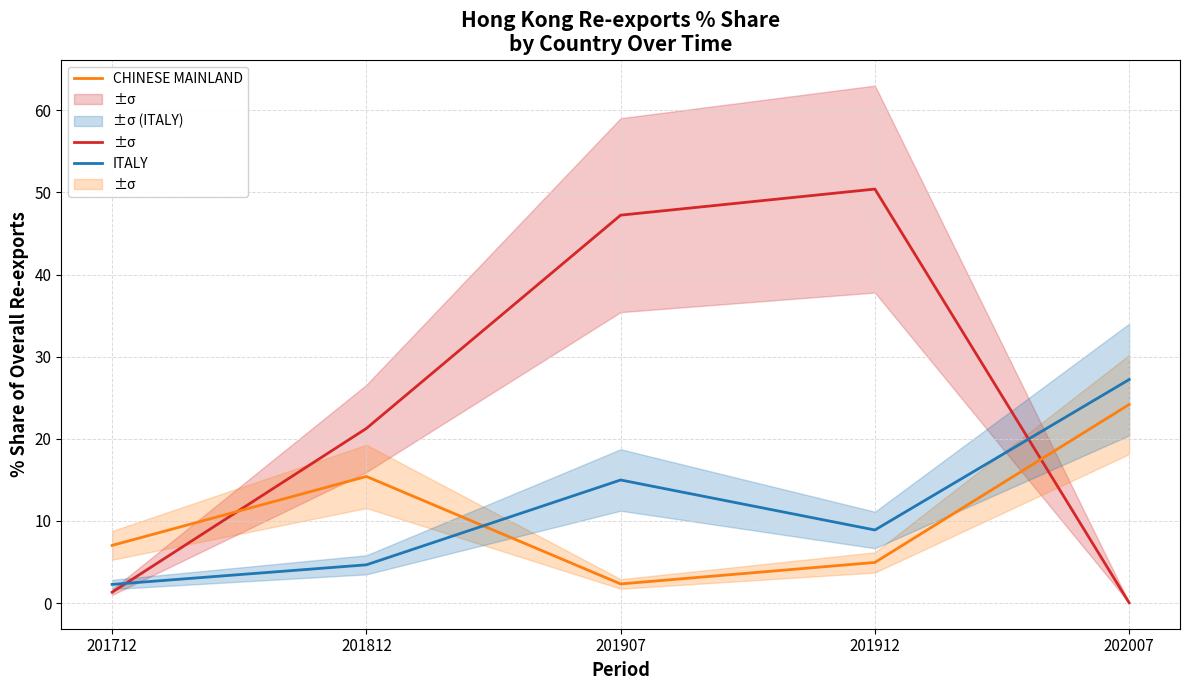

What is the sum of the CHINESE MAINLAND values at 202007 and 201712?

31.2